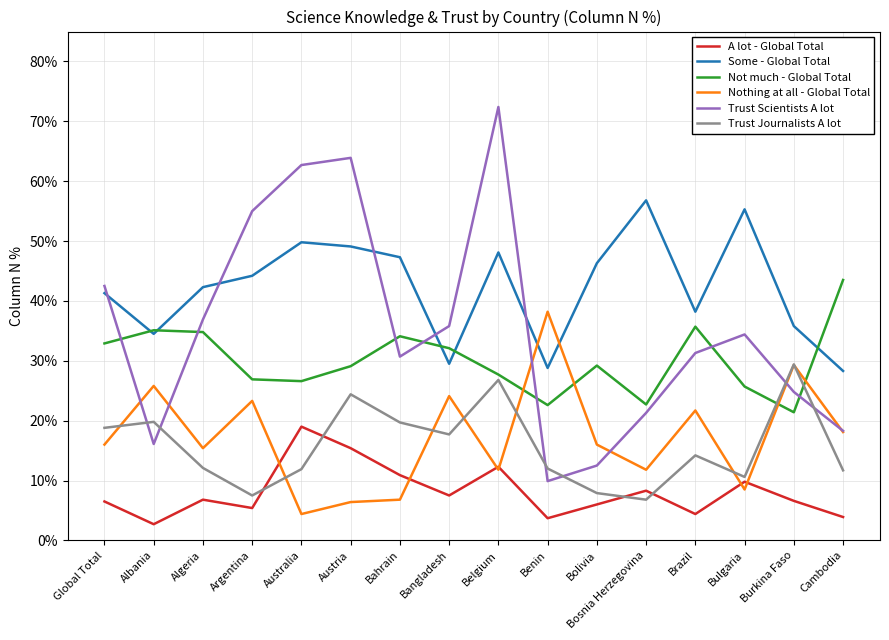

What is the difference between the highest and lowest values at Albania?

0.3